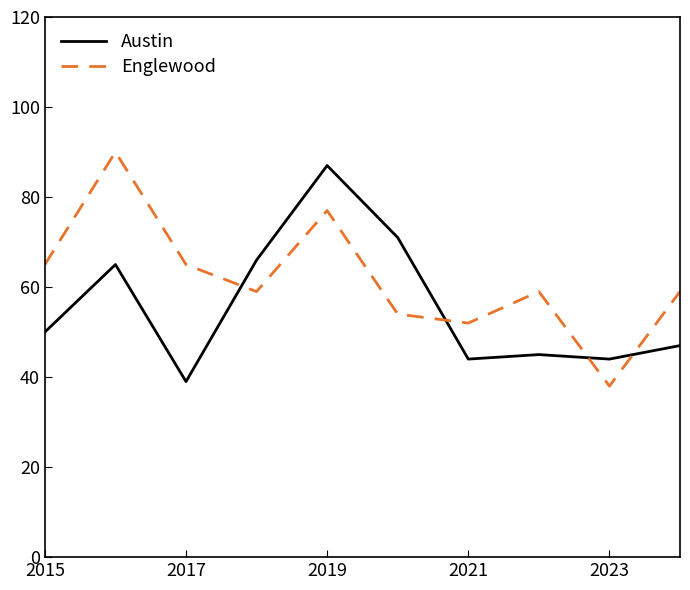

How many times do Austin and Englewood cross each other?

4